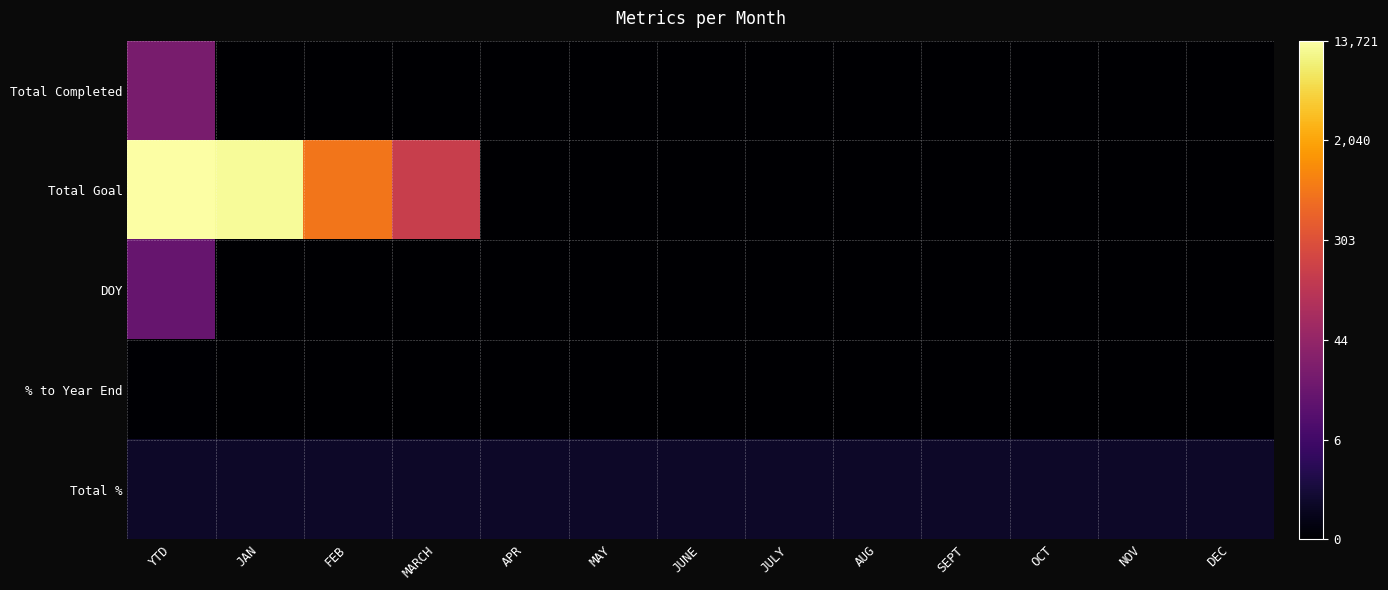

At DEC, list the series in order from largest to smallest.

Total %, Total Completed, Total Goal, DOY, % to Year End